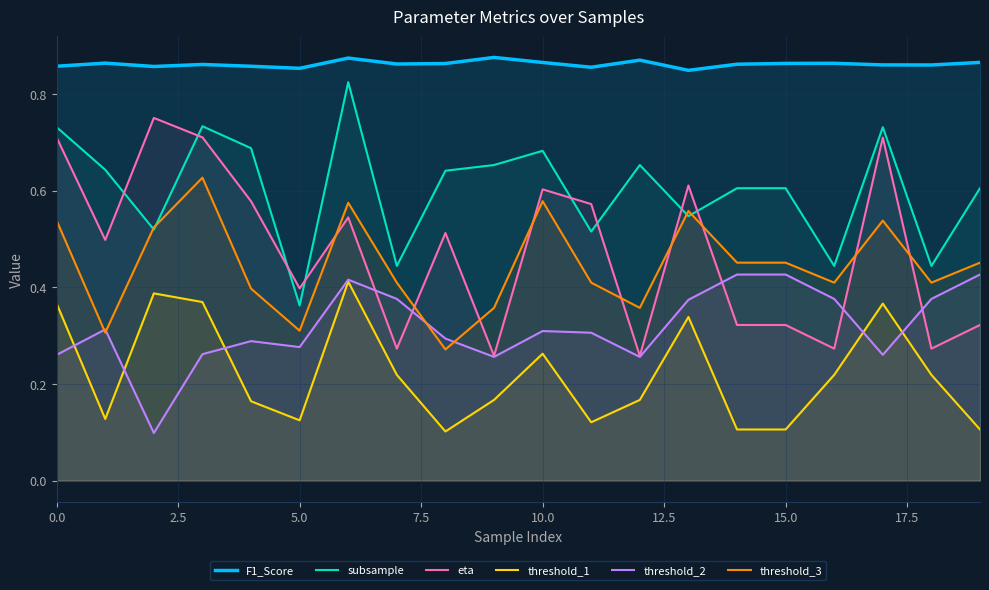

Which series has the largest range (max minus min)?

eta